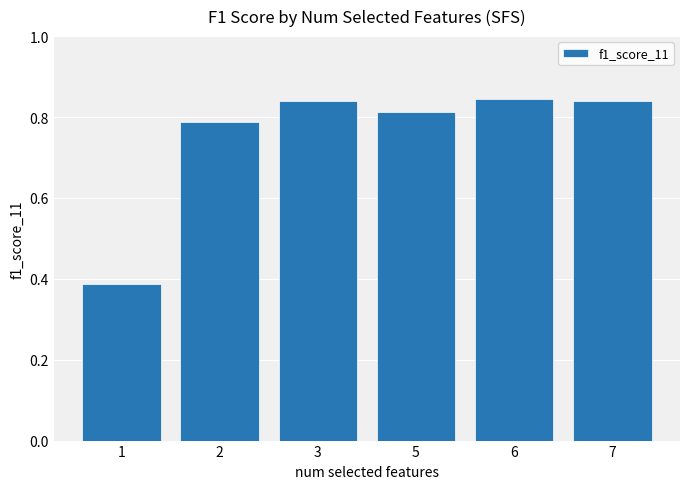

What is the difference between the maximum and minimum values?

0.5